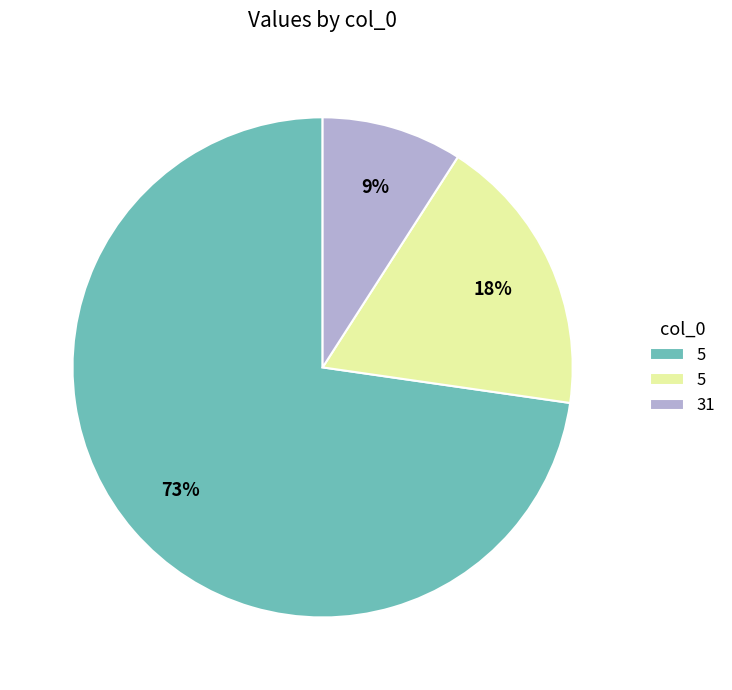

To the nearest percent, what is the difference between the largest and smallest slice percentages?

64%